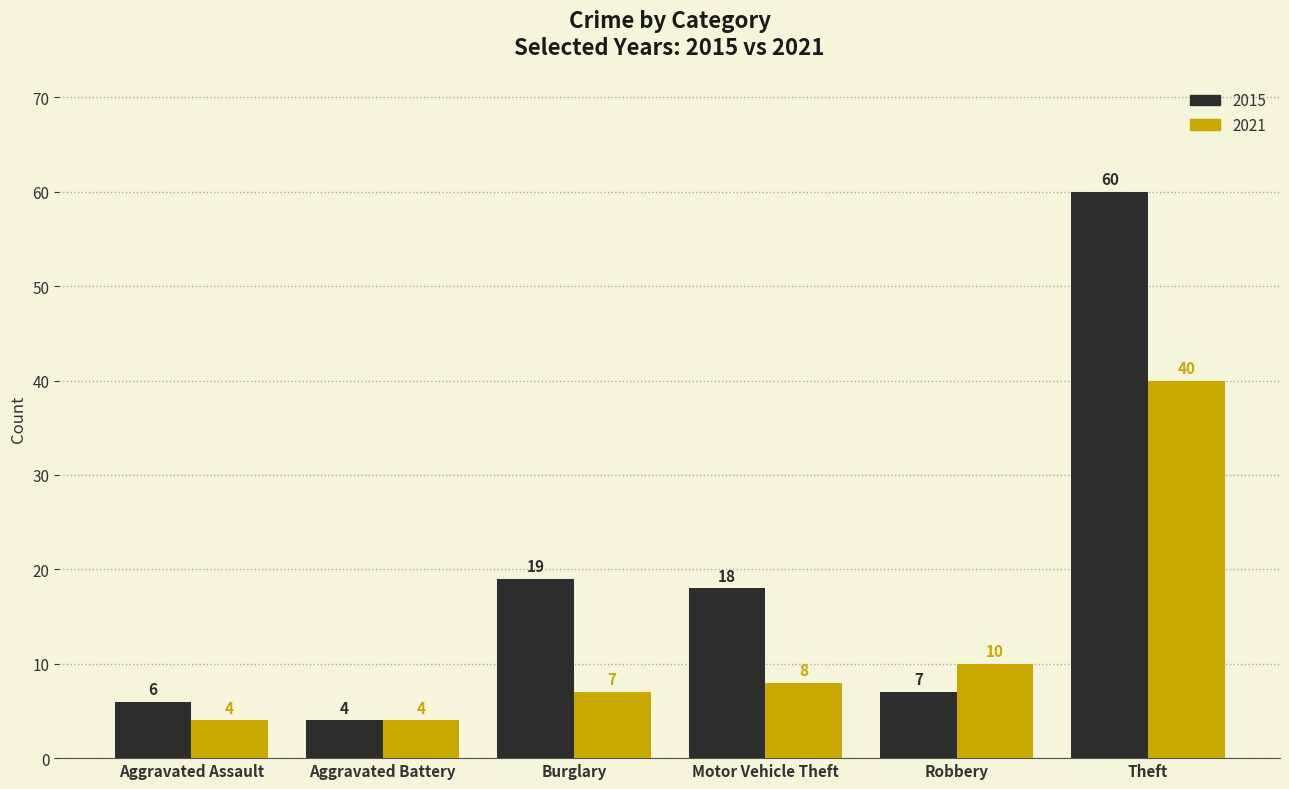

Which series has the largest total across all categories?

2015